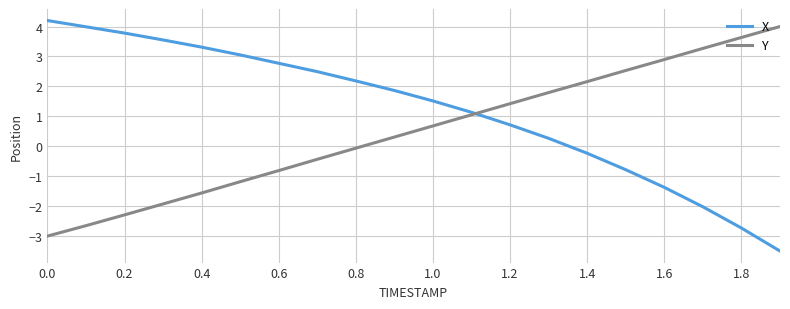

What is the minimum value for X?

-3.5